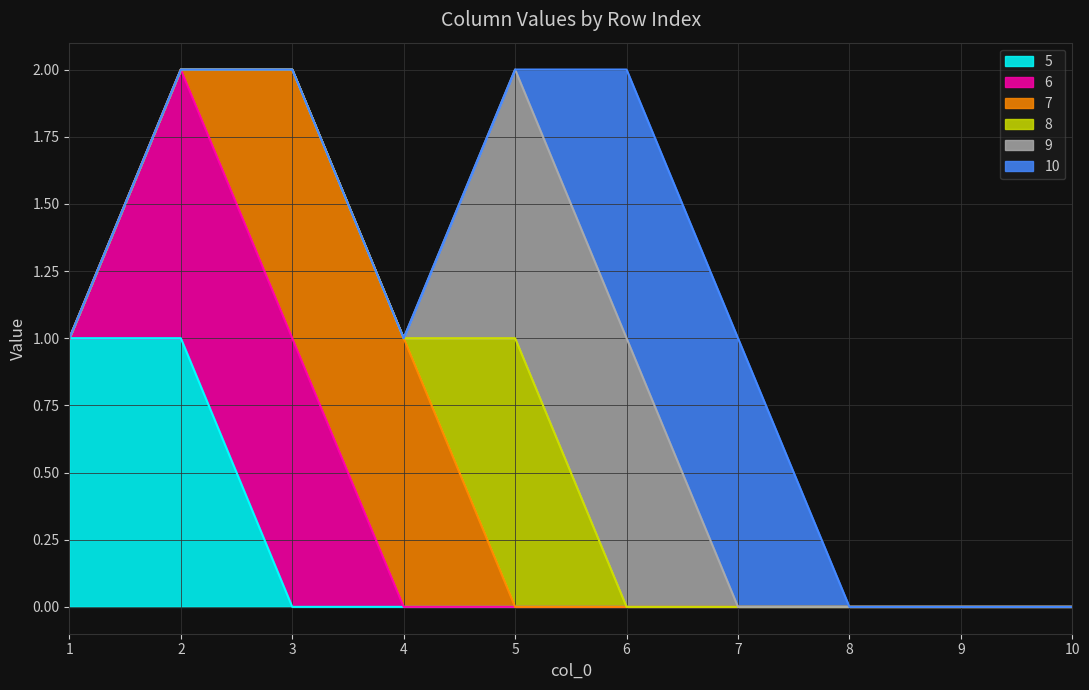

The 7 series shows 1 at 5. True or false?

False